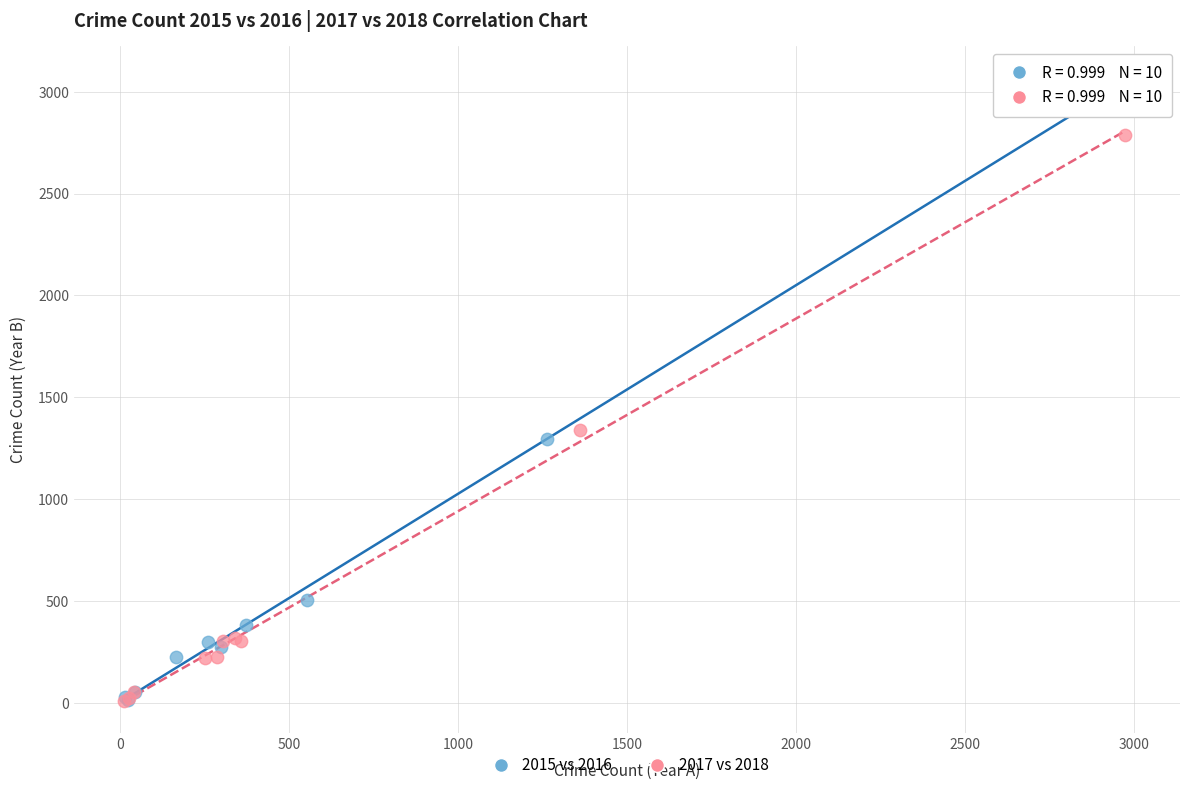

Which series contains the highest Y value?

2015 vs 2016